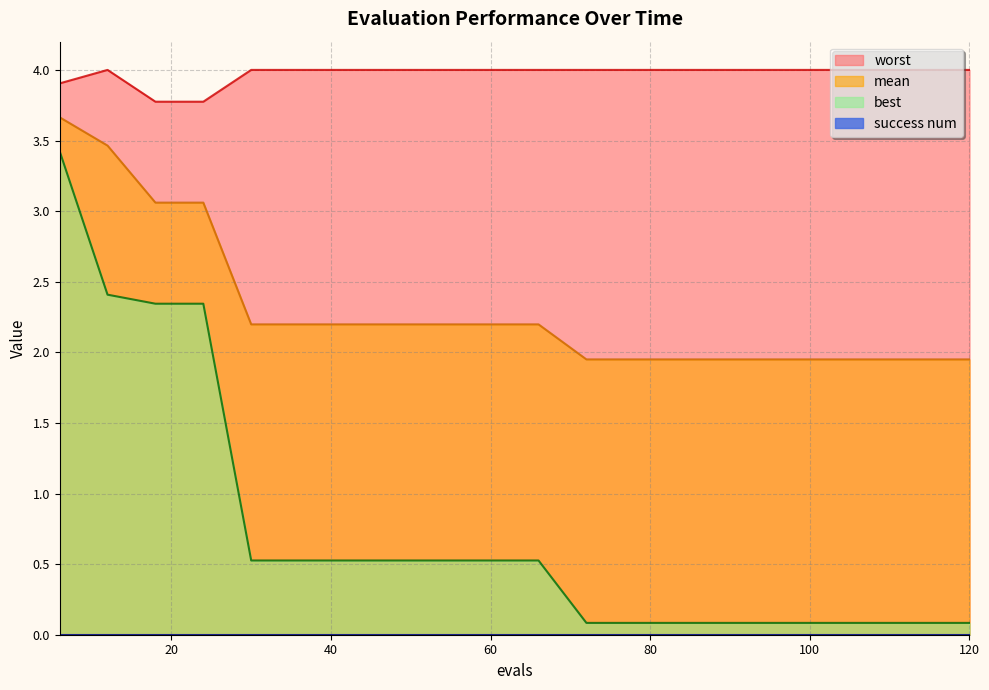

In worst, how many points are higher than both neighbors (excluding endpoints)?

1